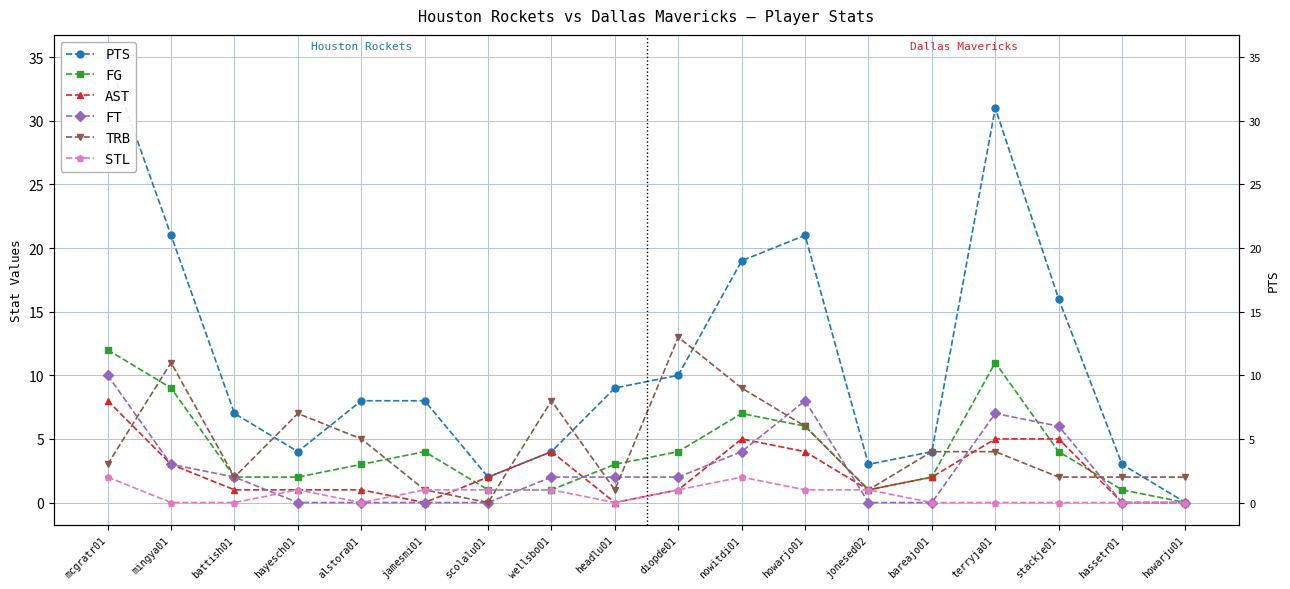

How many lines are shown in the chart?

6